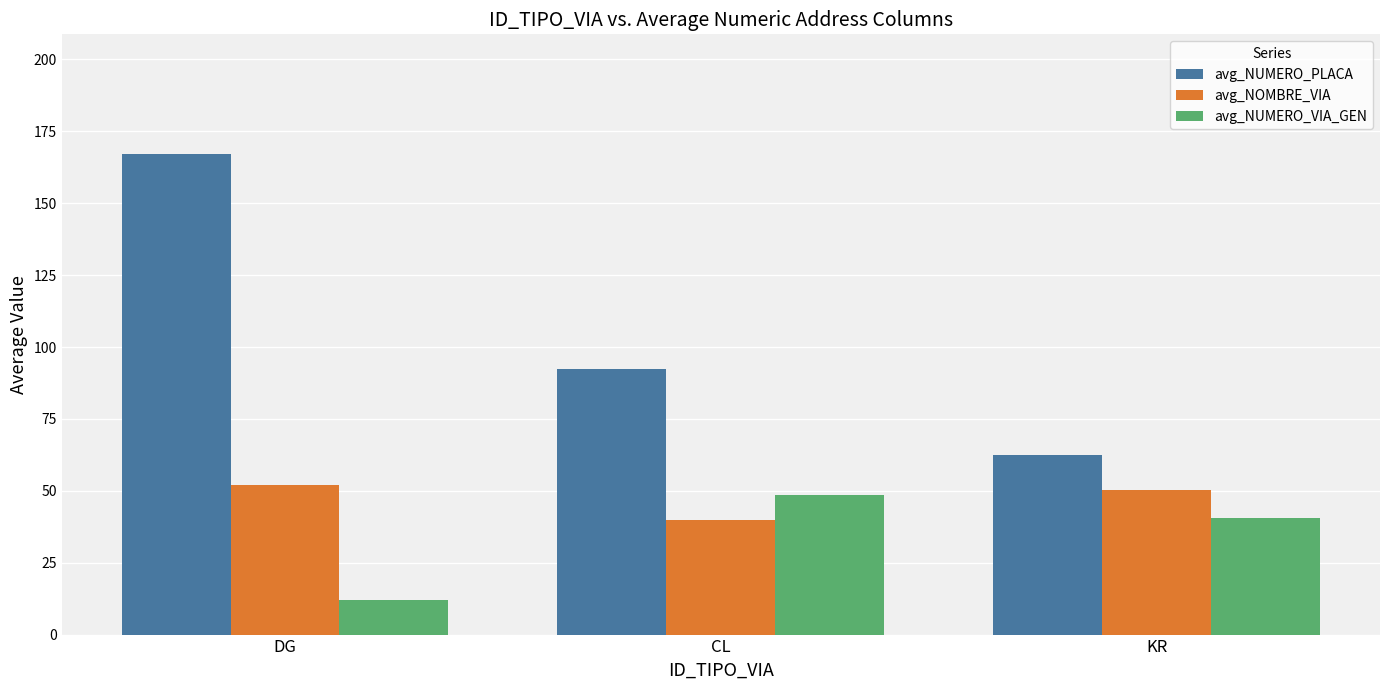

Which series has the widest spread of values?

avg_NUMERO_PLACA